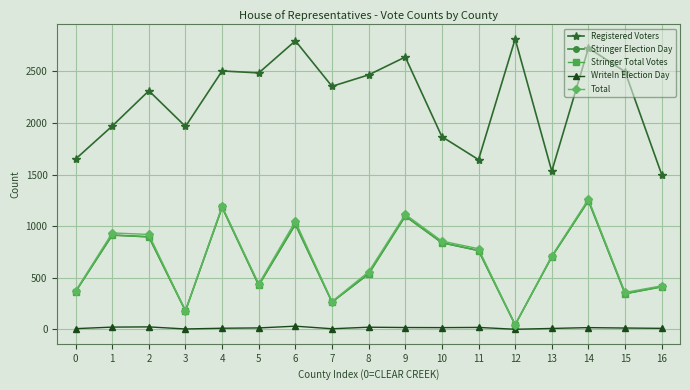

Reading left to right, list all the values displayed in this chart.

Registered Voters: 0=1650	1=1970	2=2312	3=1966	4=2504	5=2485	6=2796	7=2355	8=2466	9=2639	10=1867	11=1644	12=2814	13=1532	14=2727	15=2497	16=1500
Stringer Election Day: 0=365	1=913	2=896	3=178	4=1182	5=427	6=1017	7=264	8=537	9=1097	10=839	11=763	12=44	13=703	14=1246	15=345	16=412
Stringer Total Votes: 0=365	1=913	2=896	3=178	4=1182	5=427	6=1017	7=264	8=537	9=1097	10=839	11=763	12=44	13=703	14=1246	15=345	16=412
WriteIn Election Day: 0=6	1=21	2=23	3=3	4=10	5=13	6=30	7=5	8=20	9=17	10=16	11=18	12=0	13=8	14=16	15=12	16=9
Total: 0=371	1=934	2=919	3=181	4=1192	5=440	6=1047	7=269	8=557	9=1114	10=855	11=781	12=44	13=711	14=1262	15=357	16=421